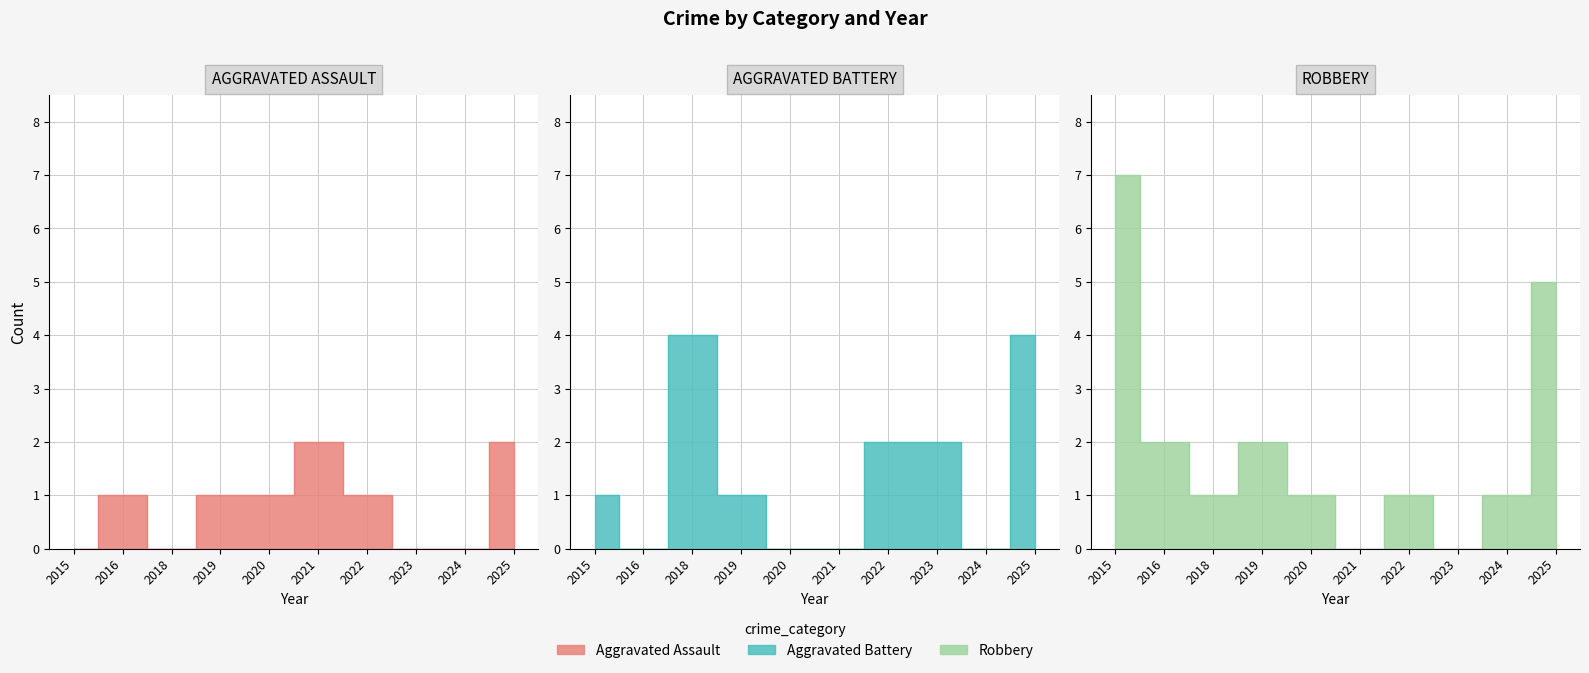

What is the difference between the maximum and minimum values in the Aggravated Battery series?

4